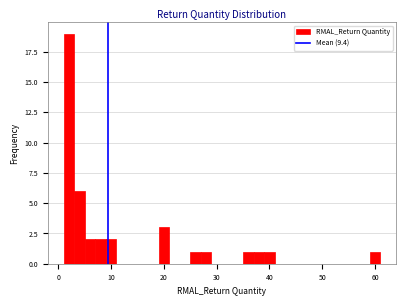

Around what value on the x-axis is the tallest bar? Give the approximate position of its centre, as read against the axis.

2